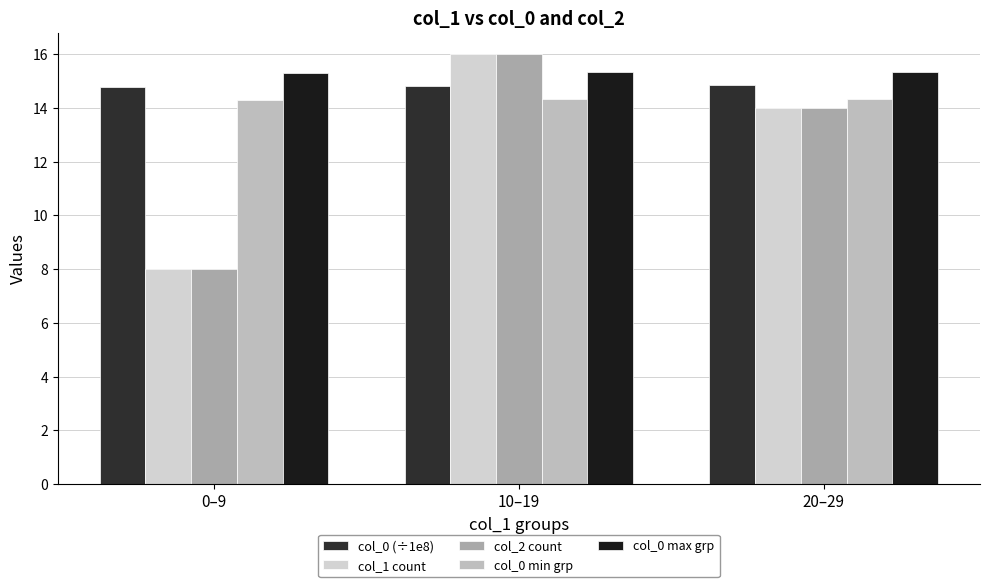

How many data points does each series have?

3